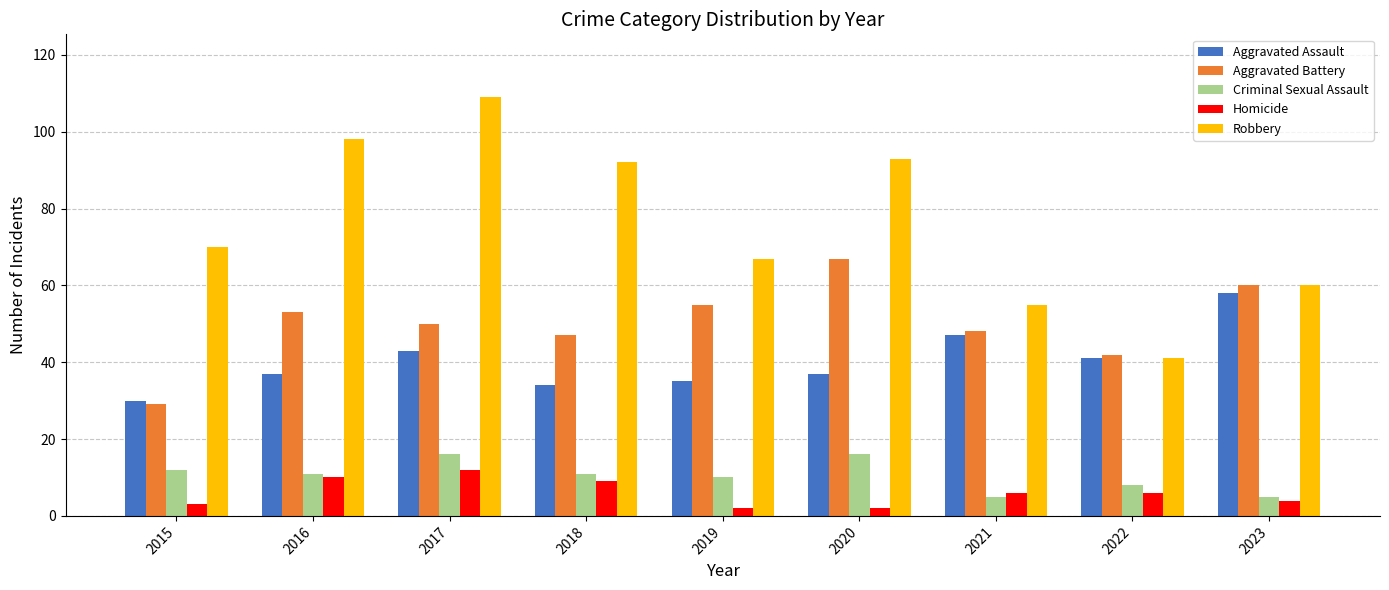

What is the spread (max minus min) of values at 2022?

36